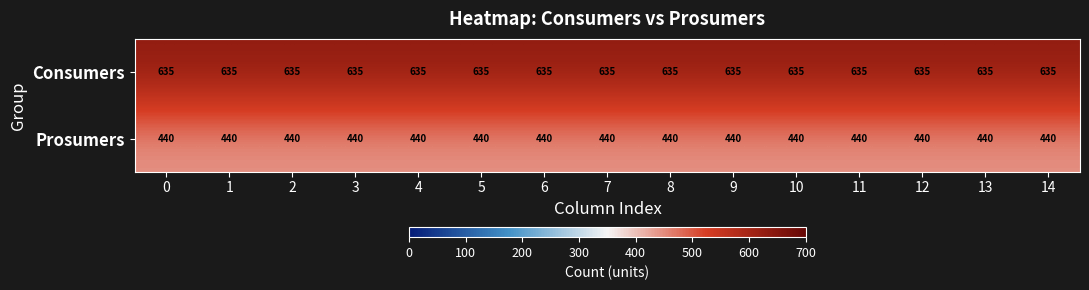

How many distinct data groups are displayed?

2